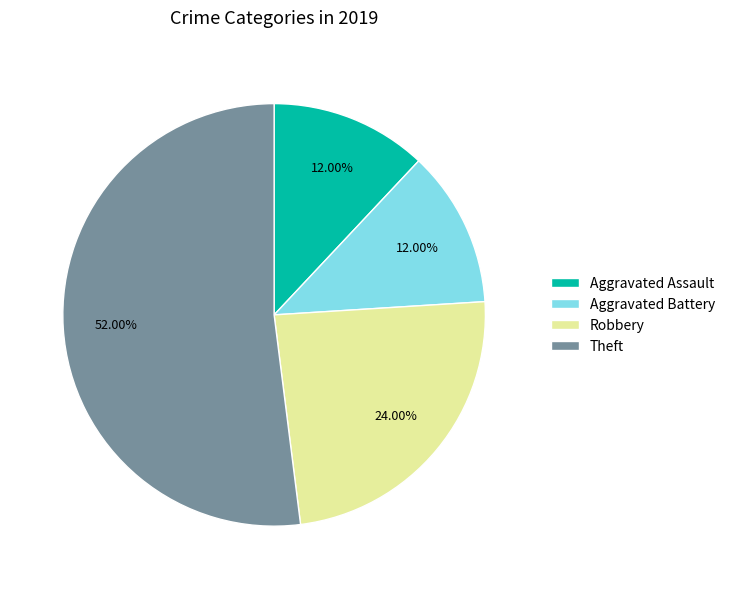

What is the largest slice in the pie chart?

Theft